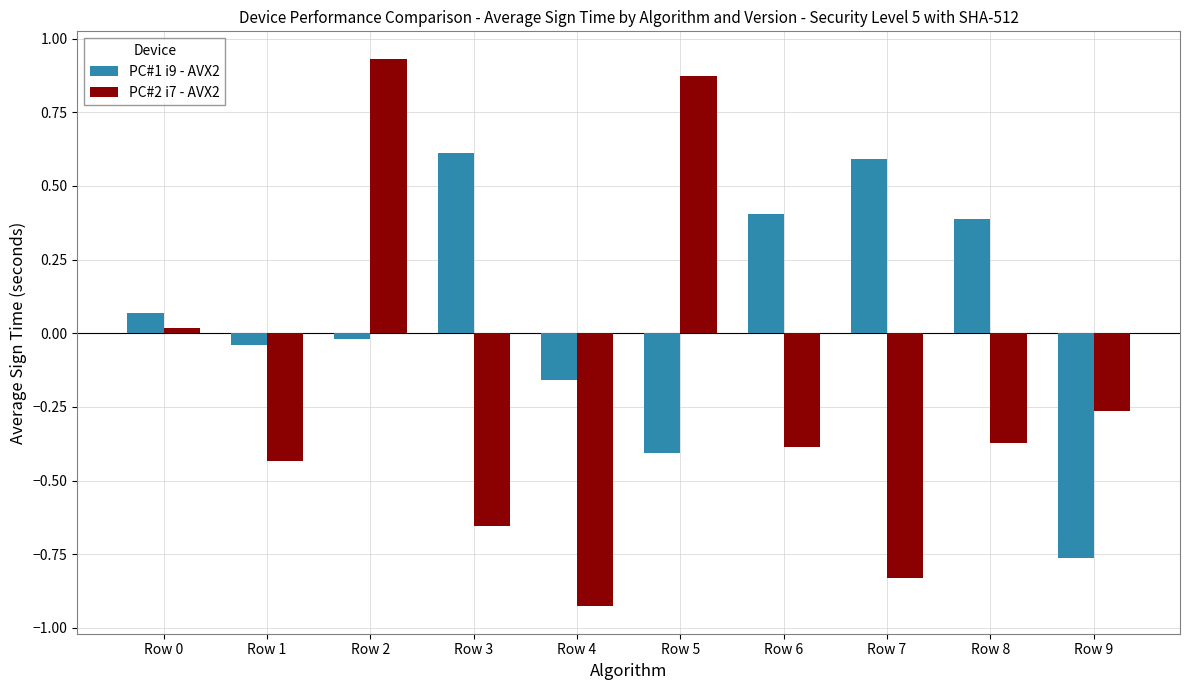

What value does the PC#1 i9 - AVX2 series have at Row 8?

0.4